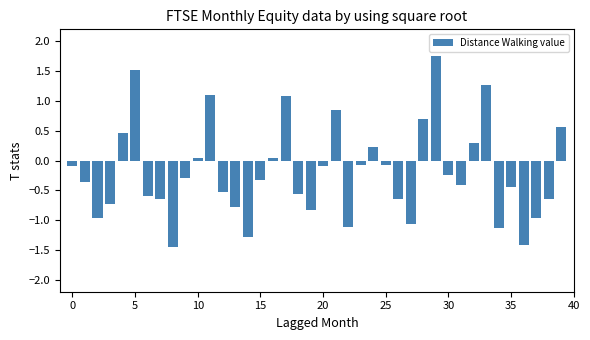

What is the value of the 31st bar from the left?

-0.2